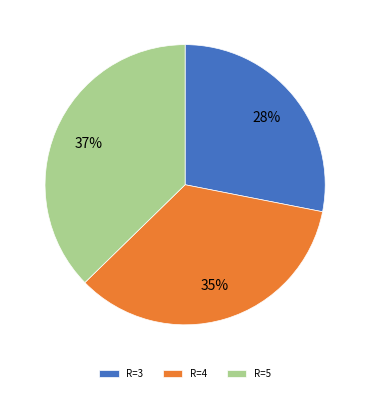

What is the ratio of the value at R=5 to the value at R=3?

1.3